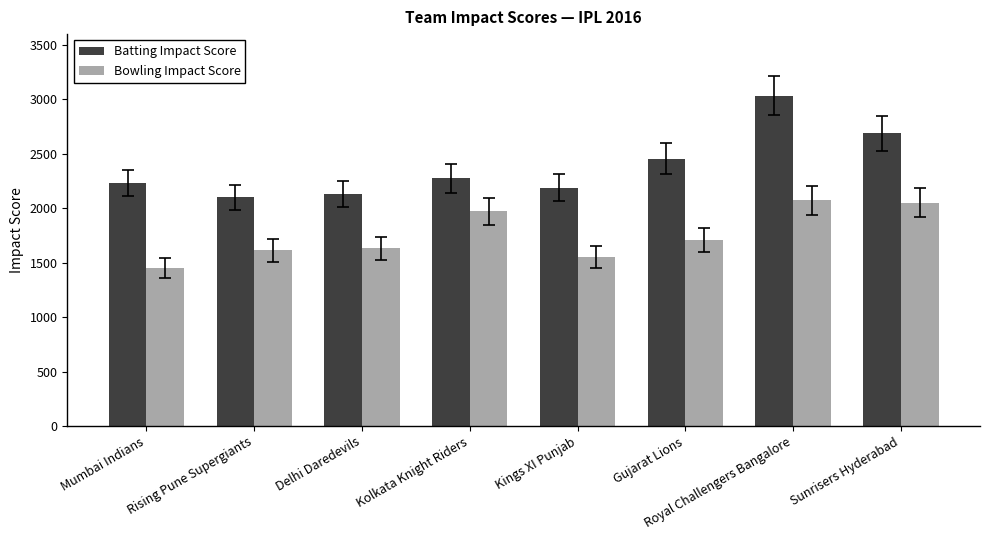

Which series has the widest spread of values?

Batting Impact Score